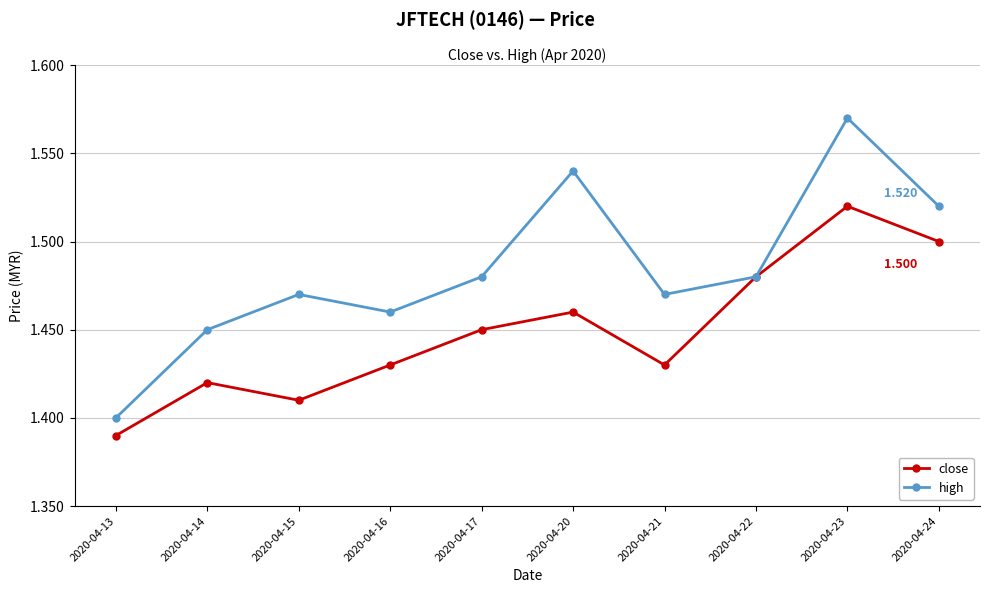

True or false: close has more than 1 interior local peaks.

True